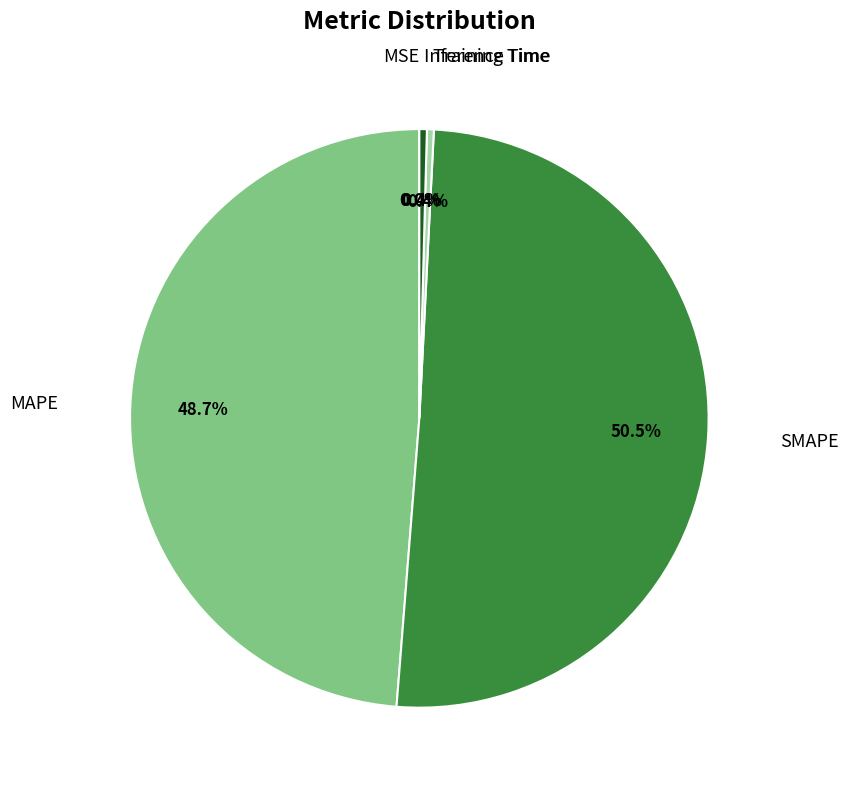

Does any single category account for the majority?

Yes